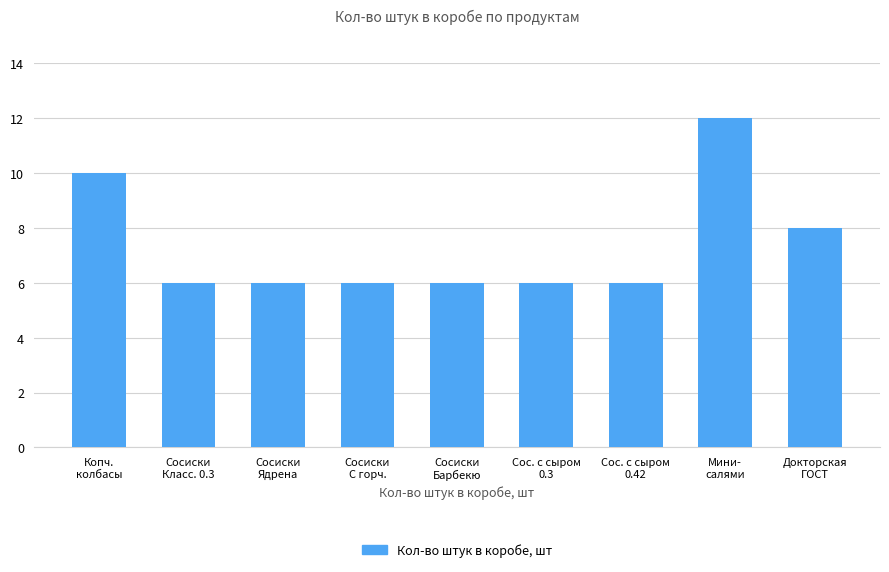

What is the value of the 8th bar from the left?

12